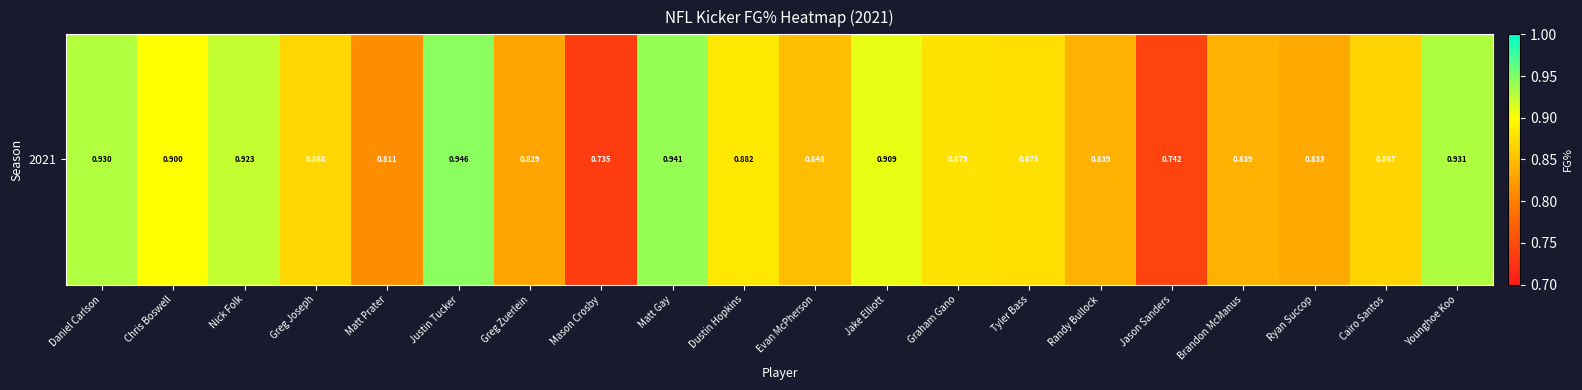

What is the difference between the maximum and minimum values?

0.2